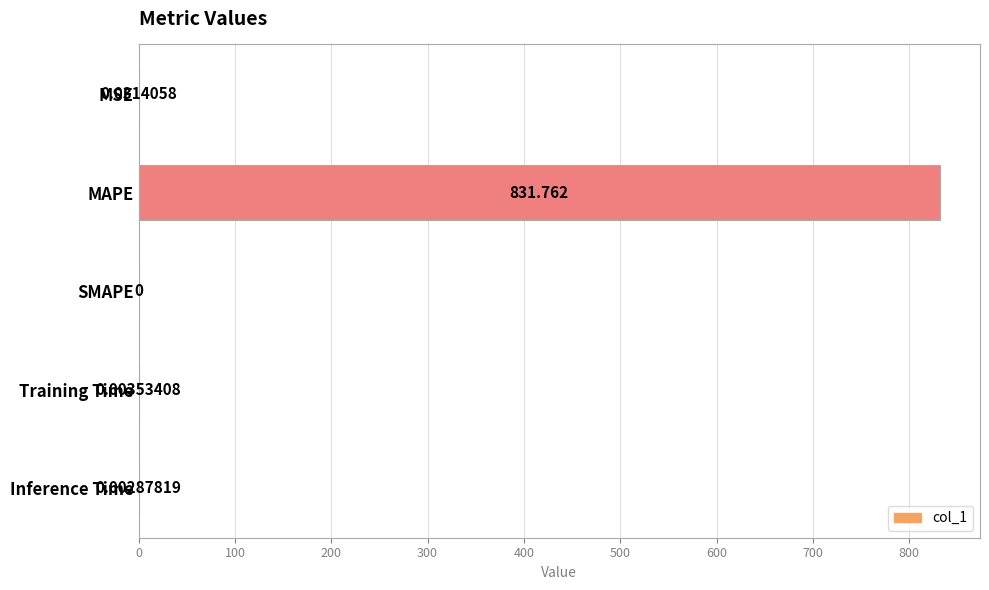

How many series are shown in this chart?

1